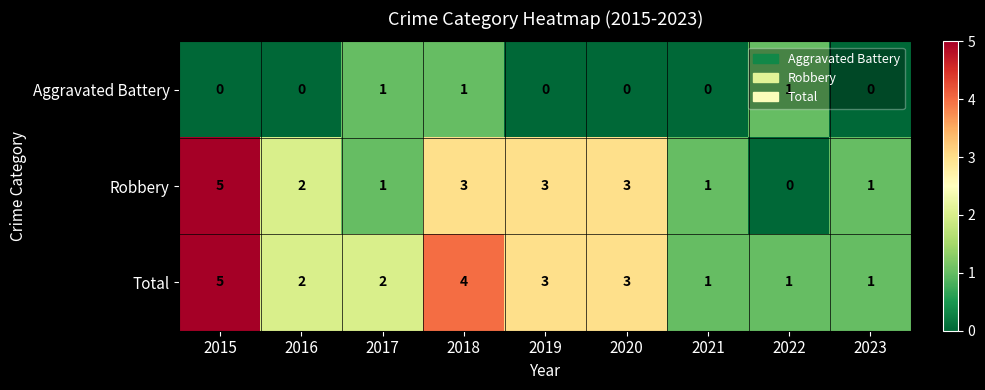

How many Robbery values are between 1 and 3?

7